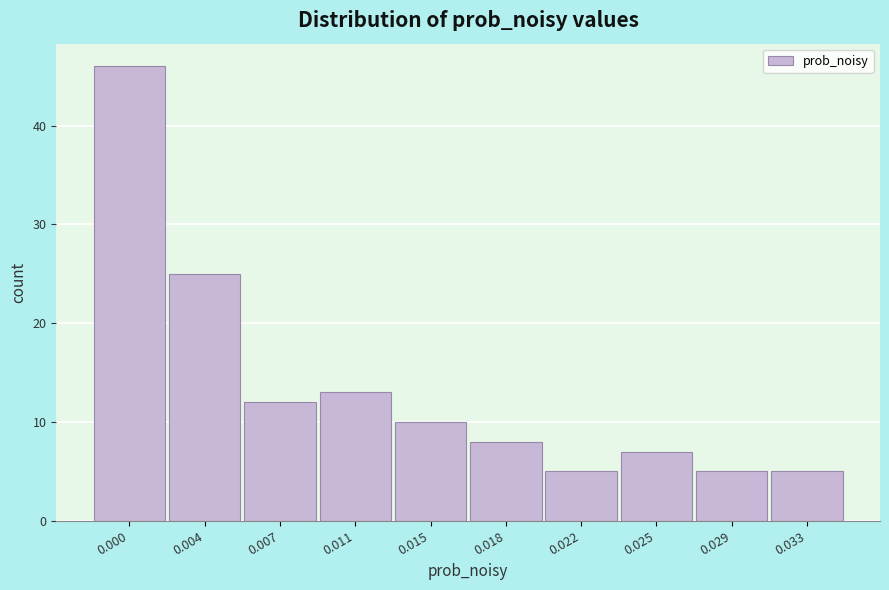

Reading left to right, extract all data points from this chart.

0.000=46	0.004=25	0.007=12	0.011=13	0.015=10	0.018=8	0.022=5	0.025=7	0.029=5	0.033=5